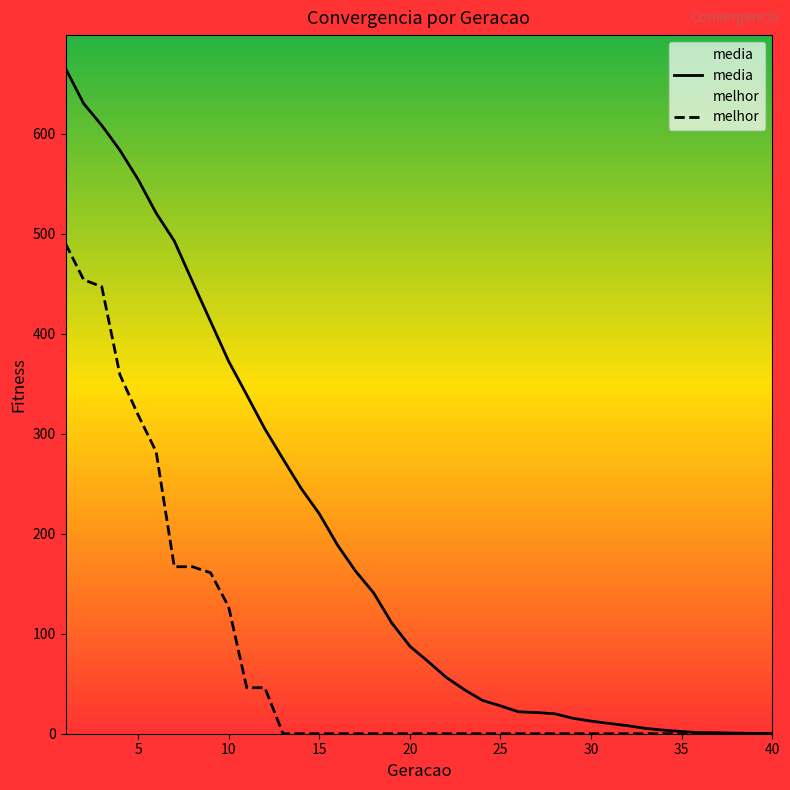

List the series in order of their overall mean, highest first.

media, melhor